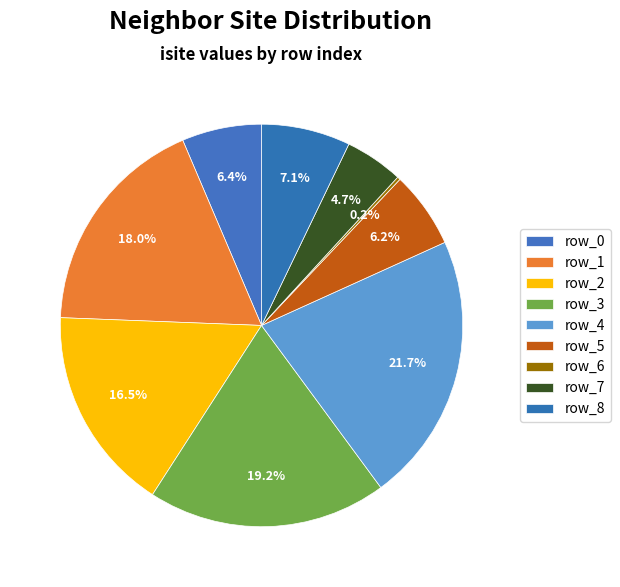

Is it true that row_1 is 30% of the pie?

False